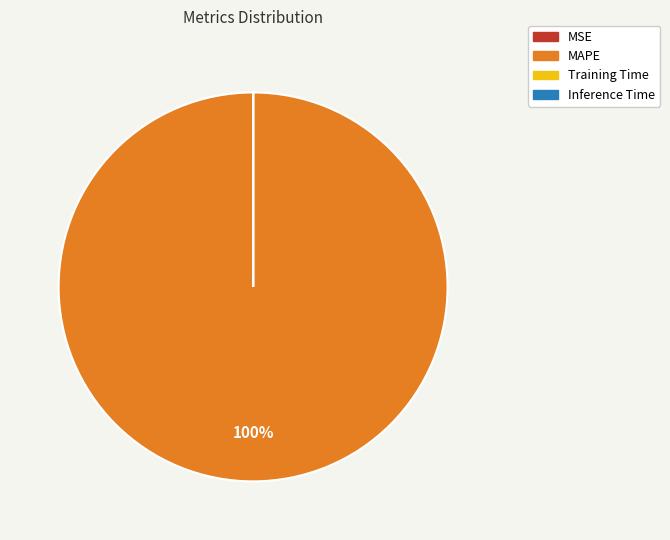

To the nearest percent, what is the average slice percentage?

25%